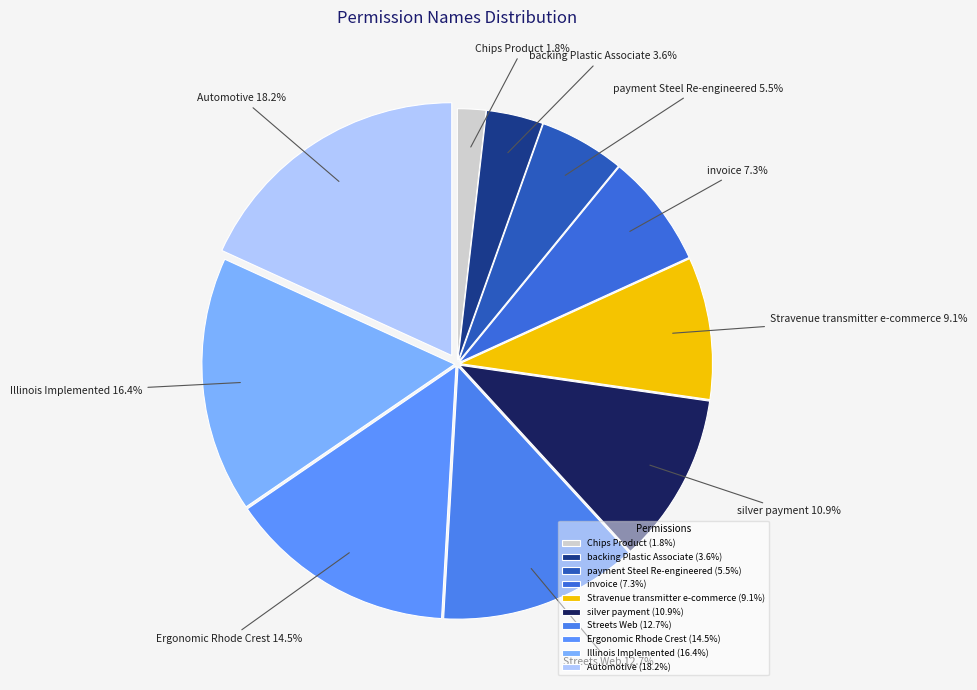

To the nearest percent, what portion does Streets Web represent?

13%